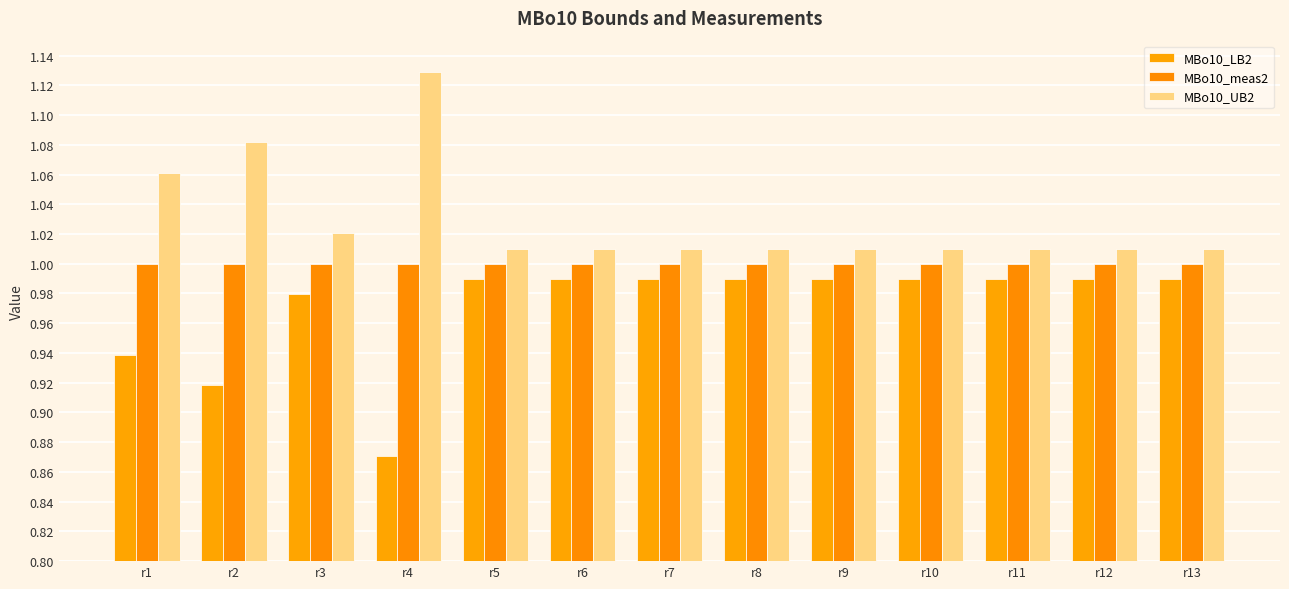

What is the difference between the maximum and minimum values in the MBo10_LB2 series?

0.1